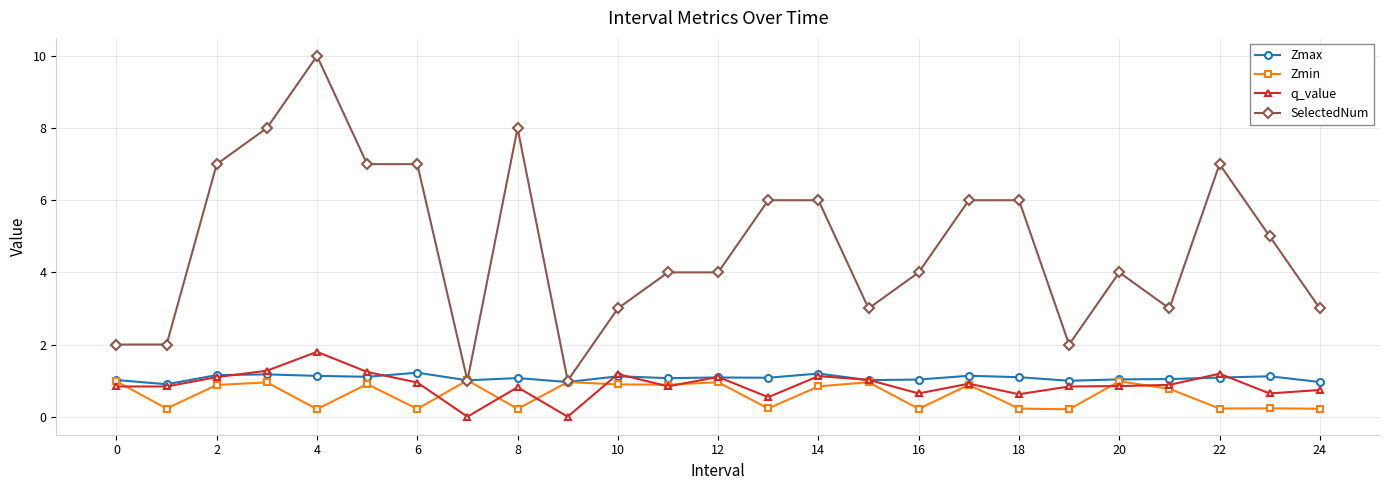

What is the value of the Zmin point at the 21st from the left?

1.0